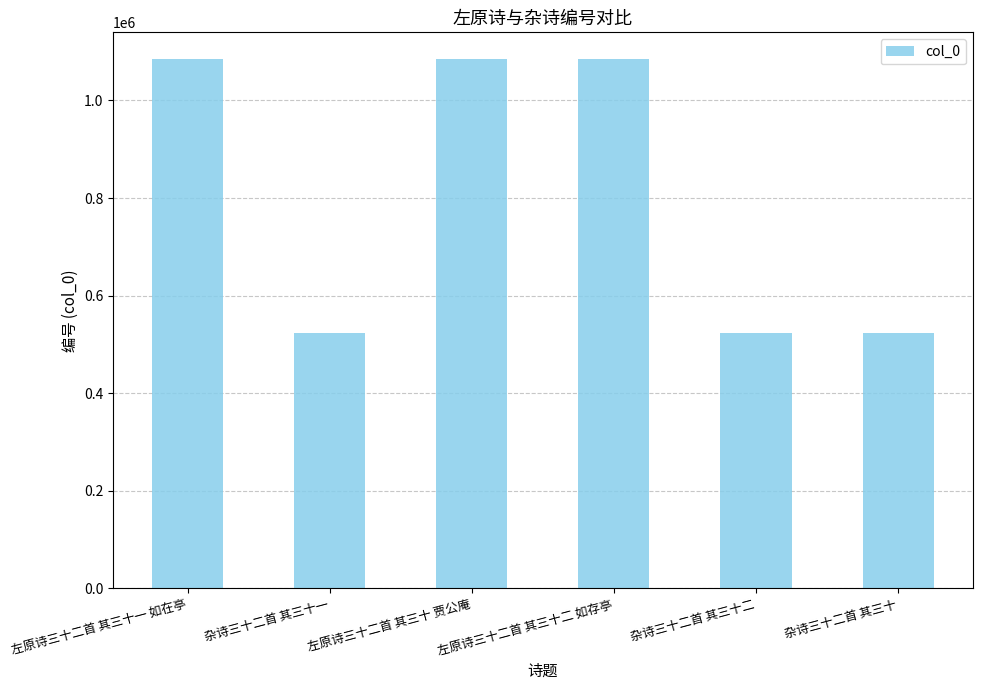

How many categories are shown in the chart?

6